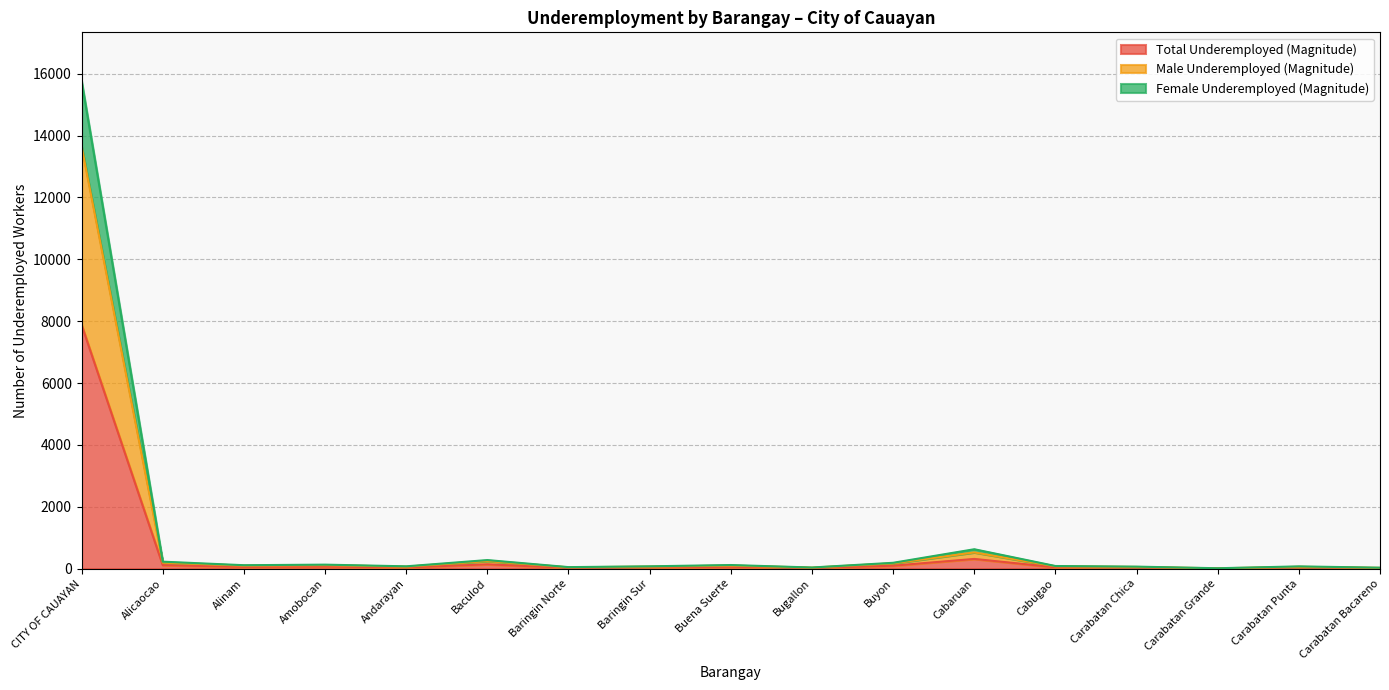

Which has a higher value, Baculod or CITY OF CAUAYAN?

CITY OF CAUAYAN